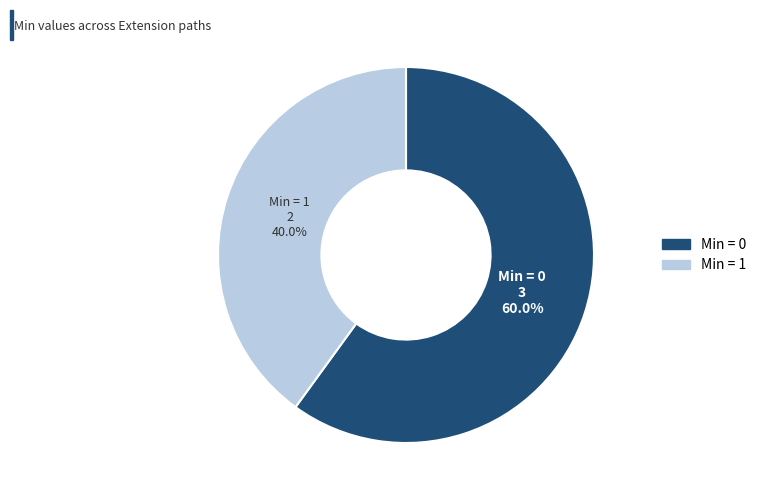

Does Extension.extension represent more than half of the total?

No